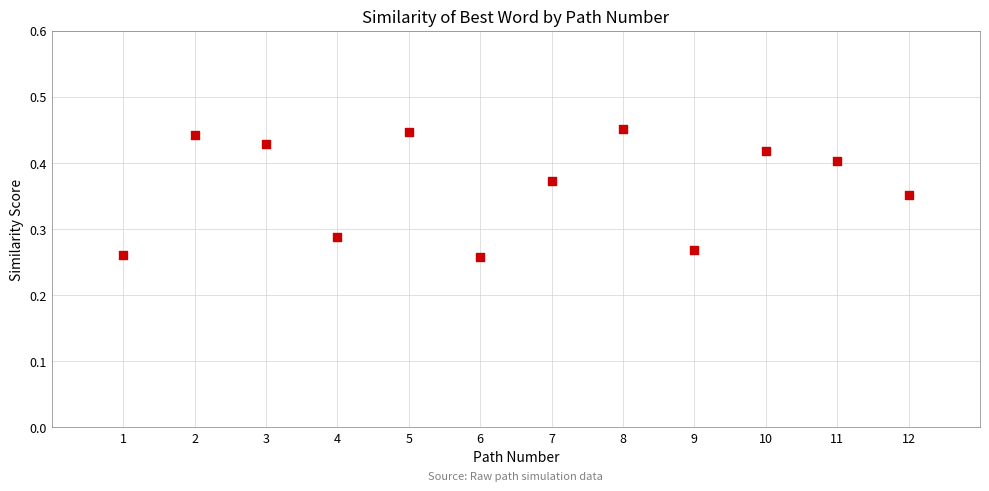

What is the range of X values (max minus min)?

11.0